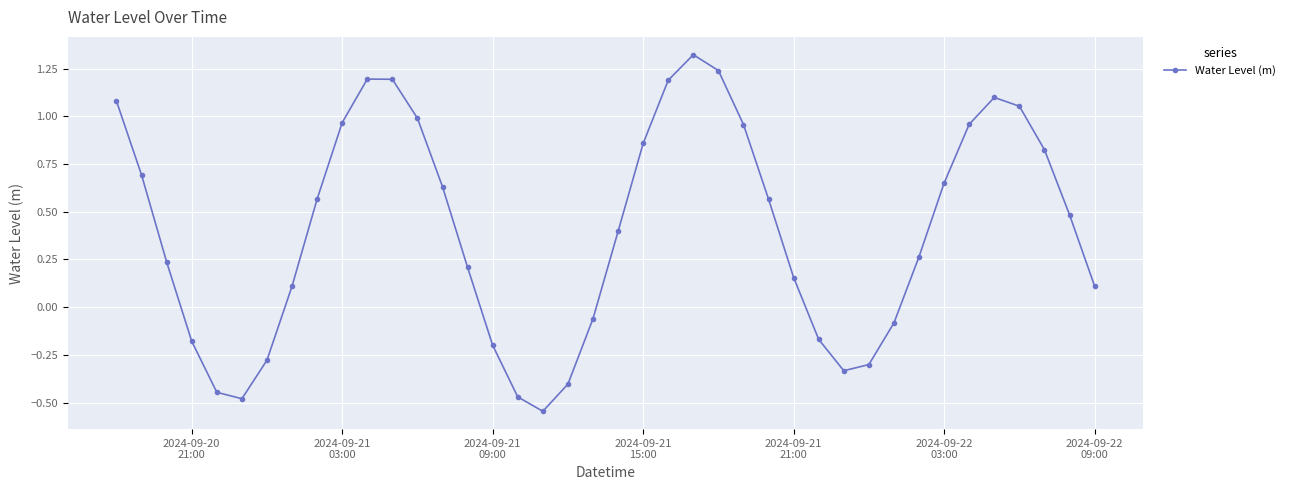

How many series are shown in this chart?

1